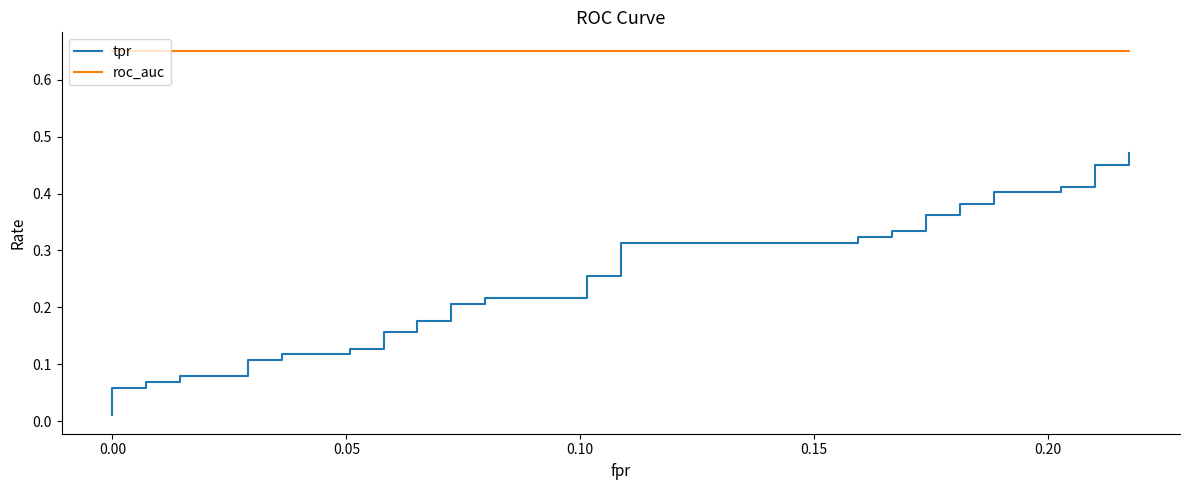

Reading left to right, list all the values displayed in this chart.

tpr: 0.0	0.1	0.1	0.1	0.1	0.1	0.1	0.1	0.1	0.1	0.1	0.1	0.1	0.2	0.2	0.2	0.2	0.2	0.2	0.2	0.2	0.3	0.3	0.3	0.3	0.3	0.3	0.3	0.3	0.4	0.4	0.4	0.4	0.4	0.4	0.4	0.4	0.5	0.5	0.5
roc_auc: 0.7	0.7	0.7	0.7	0.7	0.7	0.7	0.7	0.7	0.7	0.7	0.7	0.7	0.7	0.7	0.7	0.7	0.7	0.7	0.7	0.7	0.7	0.7	0.7	0.7	0.7	0.7	0.7	0.7	0.7	0.7	0.7	0.7	0.7	0.7	0.7	0.7	0.7	0.7	0.7